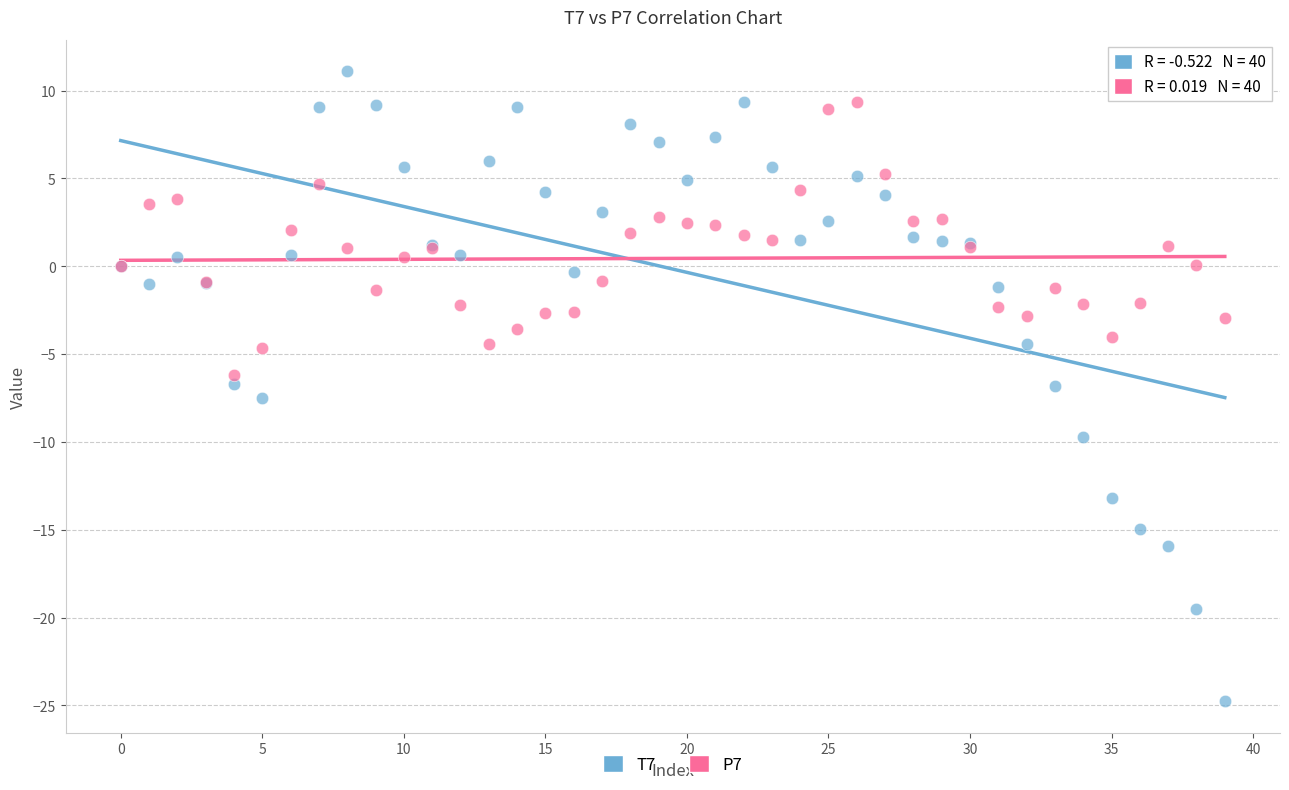

Which series contains the highest Y value?

T7